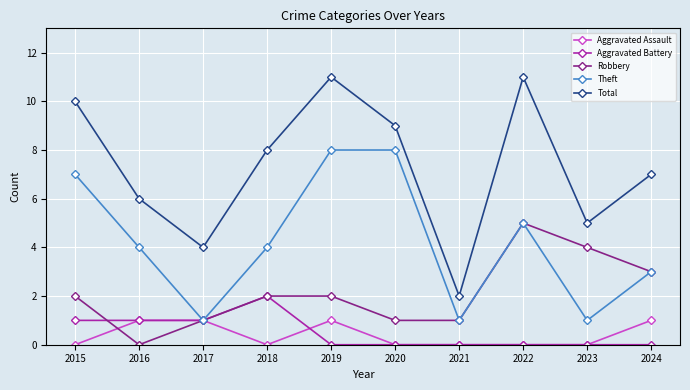

Reading left to right, transcribe all the data shown in this chart.

Aggravated Assault: 0	1	1	0	1	0	0	0	0	1
Aggravated Battery: 1	1	1	2	0	0	0	0	0	0
Robbery: 2	0	1	2	2	1	1	5	4	3
Theft: 7	4	1	4	8	8	1	5	1	3
Total: 10	6	4	8	11	9	2	11	5	7